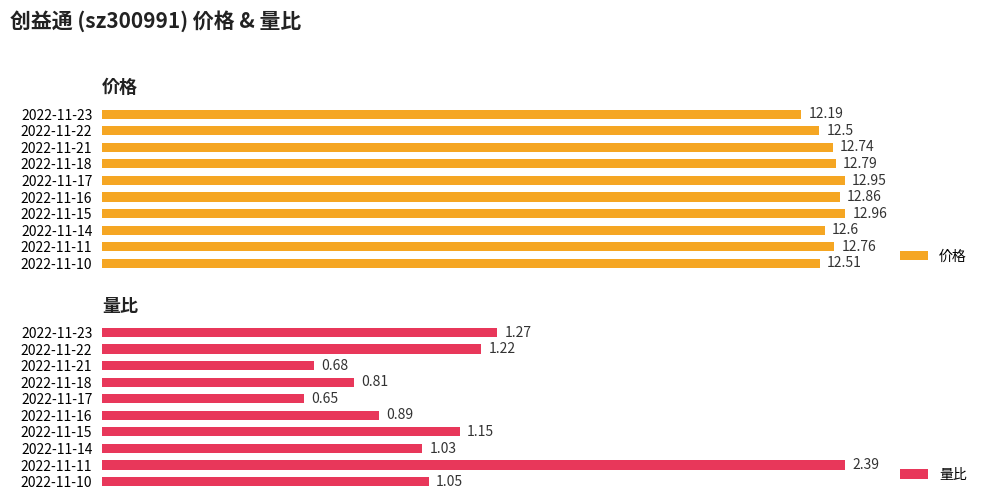

What is the value of the 量比 bar at the 10th from the left?

1.1